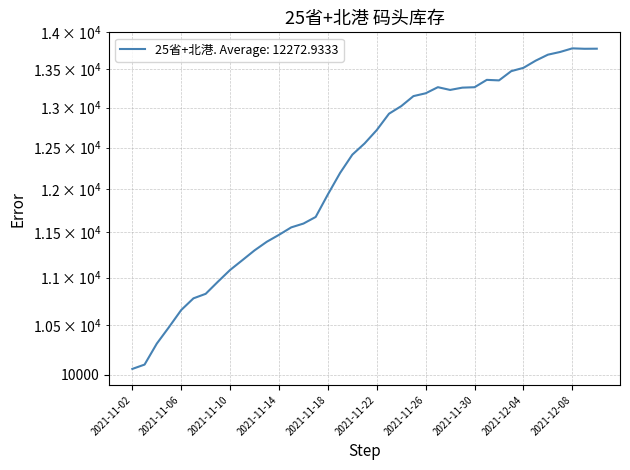

True or false: there are more than 2 points higher than both neighbors.

True